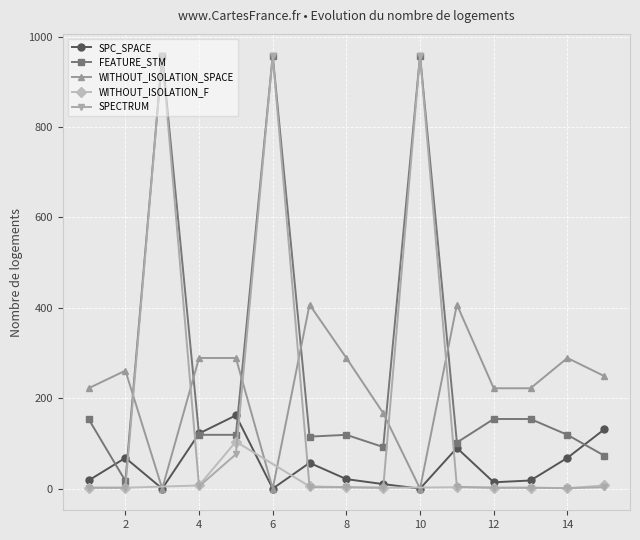

Reading left to right, extract all data points from this chart.

SPC_SPACE: 1=18	2=68	3=0	4=122	5=162	6=0	7=57	8=21	9=10	10=0	11=90	12=14	13=18	14=68	15=131
FEATURE_STM: 1=154	2=17	3=958	4=119	5=119	6=958	7=115	8=119	9=92	10=958	11=102	12=154	13=154	14=119	15=73
WITHOUT_ISOLATION_SPACE: 1=222	2=261	3=0	4=289	5=289	6=0	7=407	8=289	9=167	10=0	11=407	12=222	13=222	14=289	15=249
SPECTRUM: 1=2	2=2	3=958	4=5	5=76	6=958	7=3	8=3	9=2	10=958	11=4	12=2	13=2	14=1	15=3